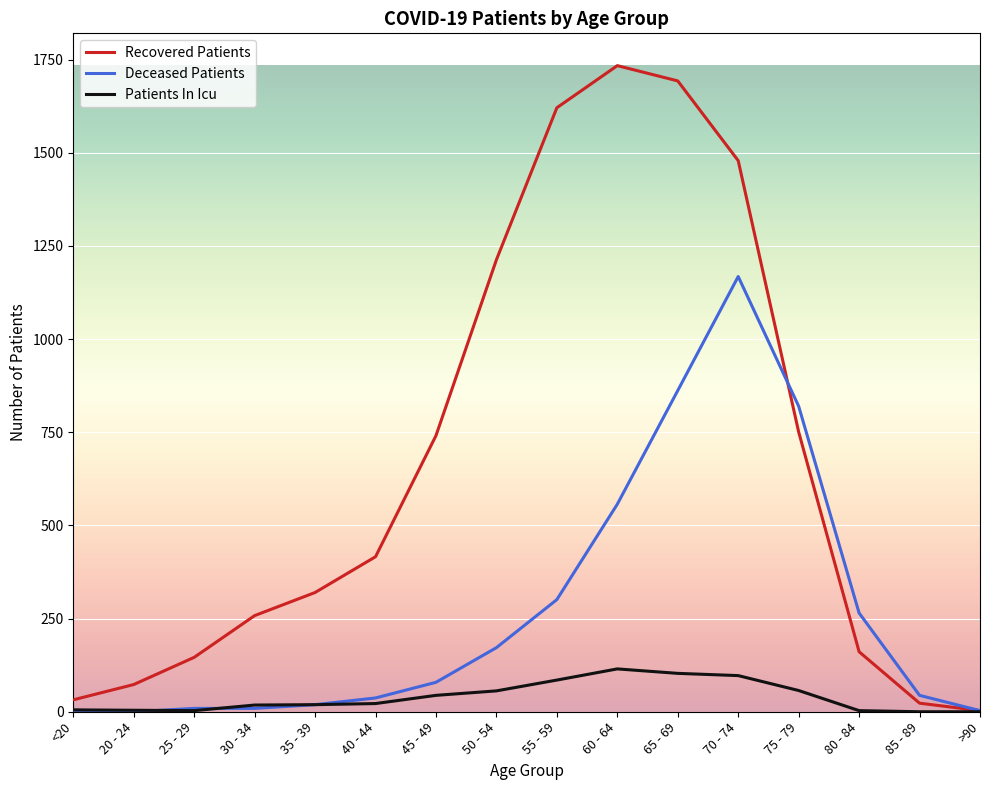

Between 65 - 69 and >90, which series saw the biggest shift?

Recovered Patients